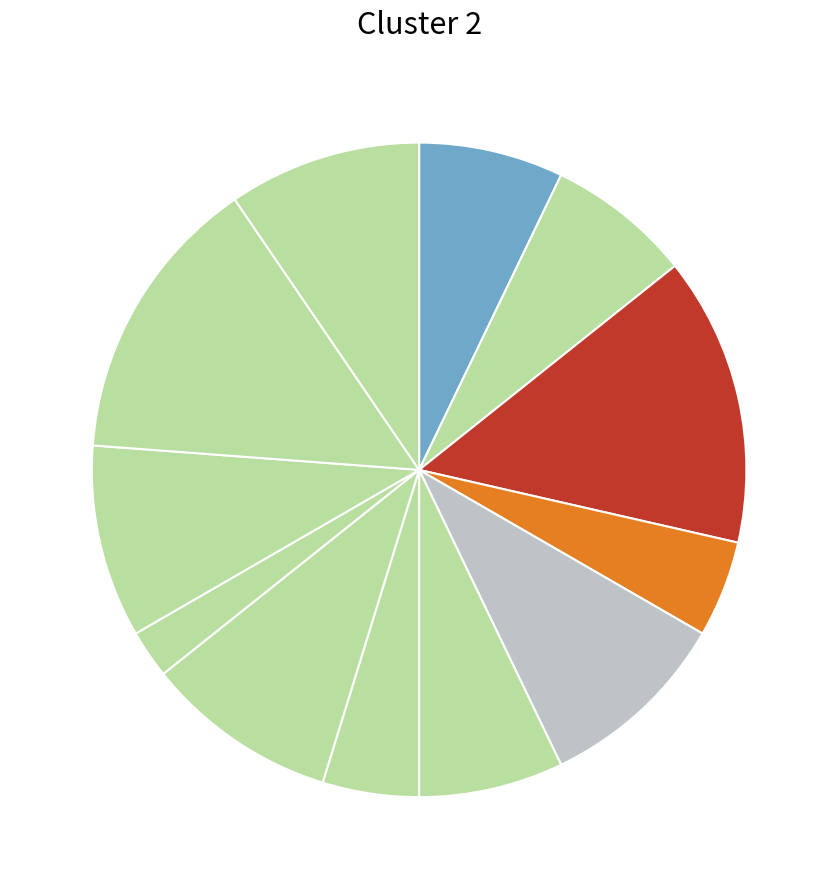

How many segments does this pie chart have?

12